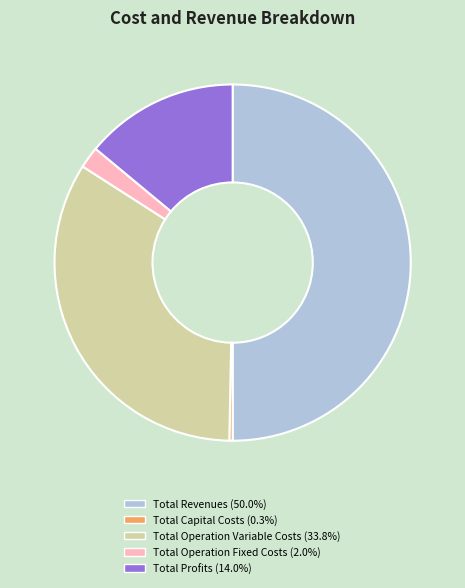

Which has a higher value, Total Operation Variable Costs or Total Profits?

Total Operation Variable Costs